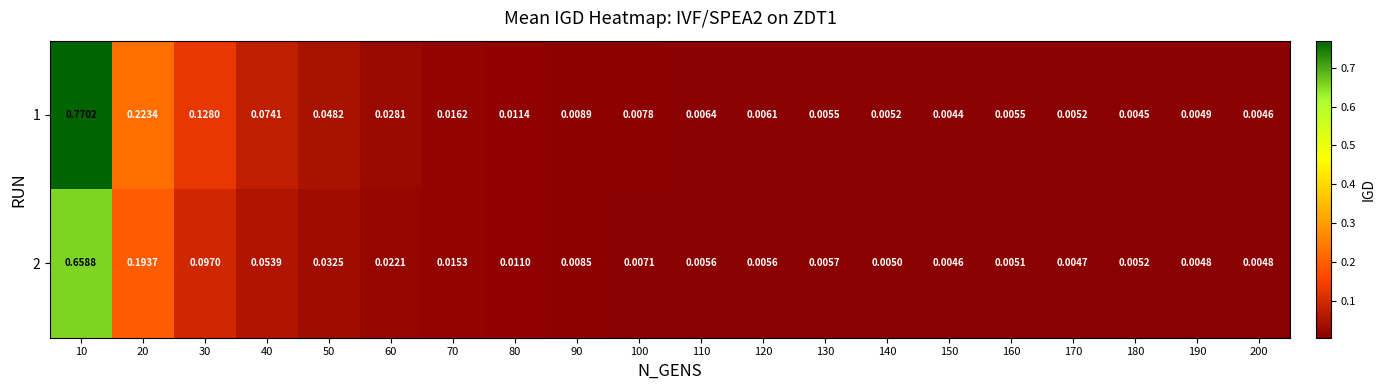

Reading left to right, transcribe all the data shown in this chart.

1: 10=0.8	20=0.2	30=0.1	40=0.1	50=0.0	60=0.0	70=0.0	80=0.0	90=0.0	100=0.0	110=0.0	120=0.0	130=0.0	140=0.0	150=0.0	160=0.0	170=0.0	180=0.0	190=0.0	200=0.0
2: 10=0.7	20=0.2	30=0.1	40=0.1	50=0.0	60=0.0	70=0.0	80=0.0	90=0.0	100=0.0	110=0.0	120=0.0	130=0.0	140=0.0	150=0.0	160=0.0	170=0.0	180=0.0	190=0.0	200=0.0